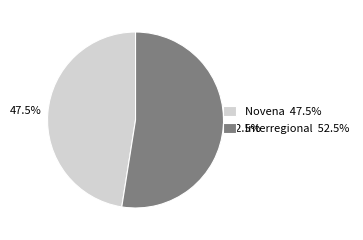

Does Novena 47.5% account for over 50% of the chart?

No